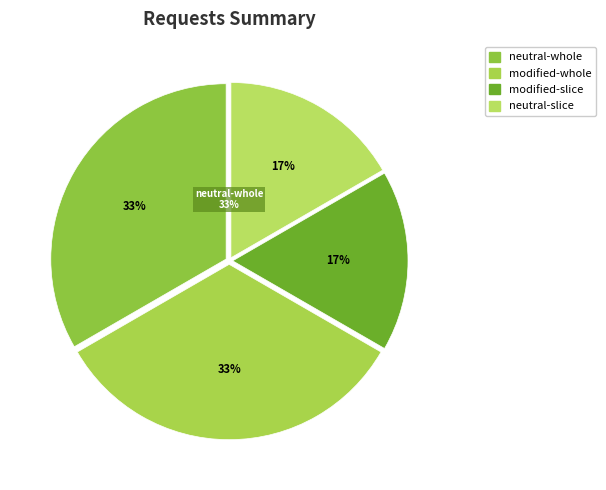

Does any single category account for the majority?

No